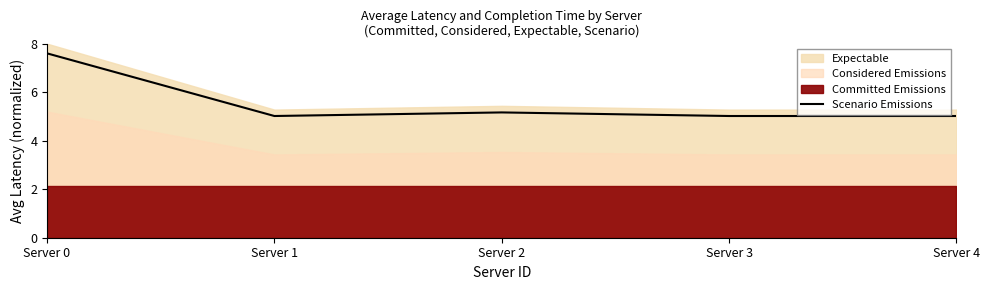

Does the chart display data point markers on the line(s)?

No